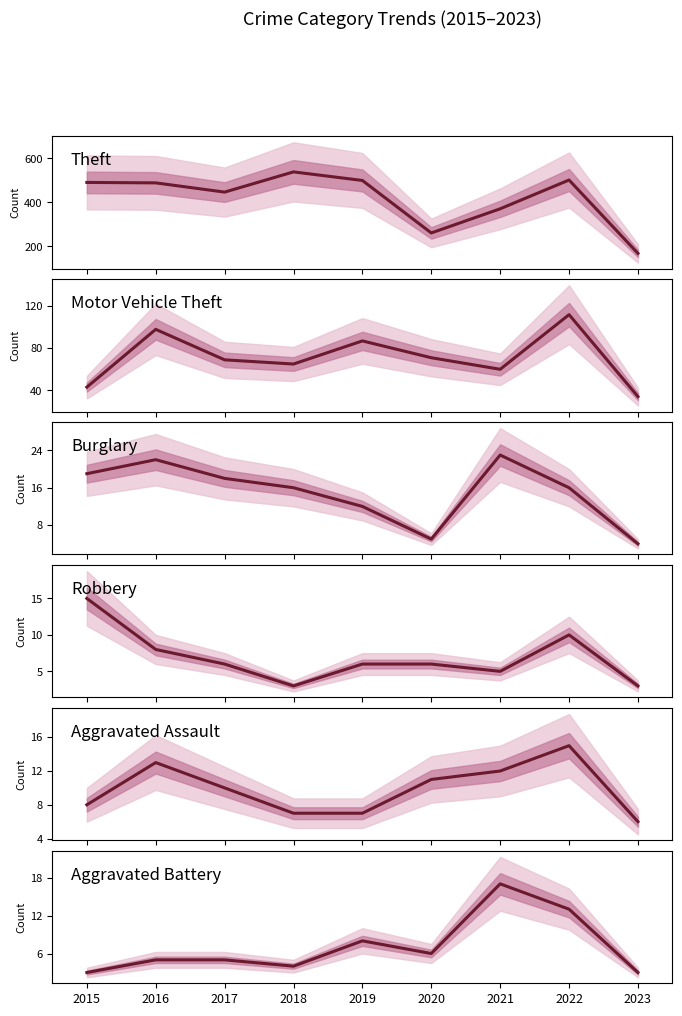

In Theft, how many points are higher than both neighbors (excluding endpoints)?

2